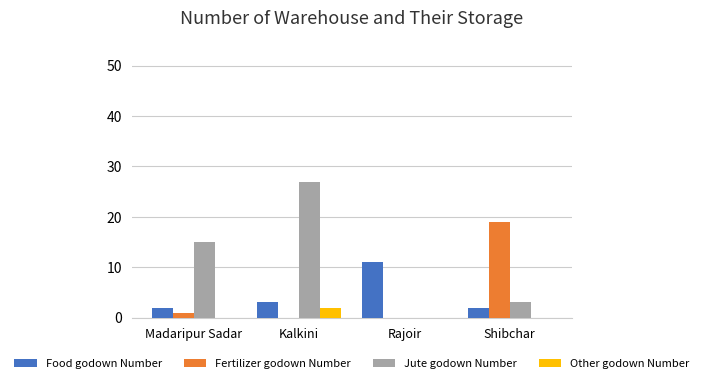

How many groups of bars are there?

4